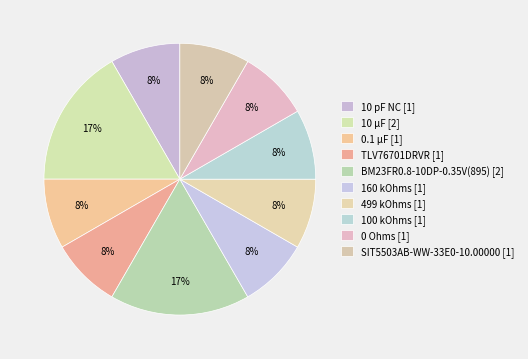

To the nearest percent, what is the combined percentage of 0 Ohms and 499 kOhms?

17%